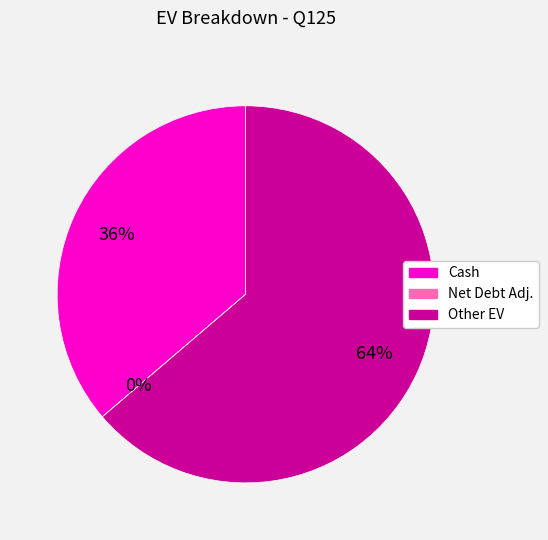

To the nearest percent, what is the difference between the largest and smallest slice percentages?

64%